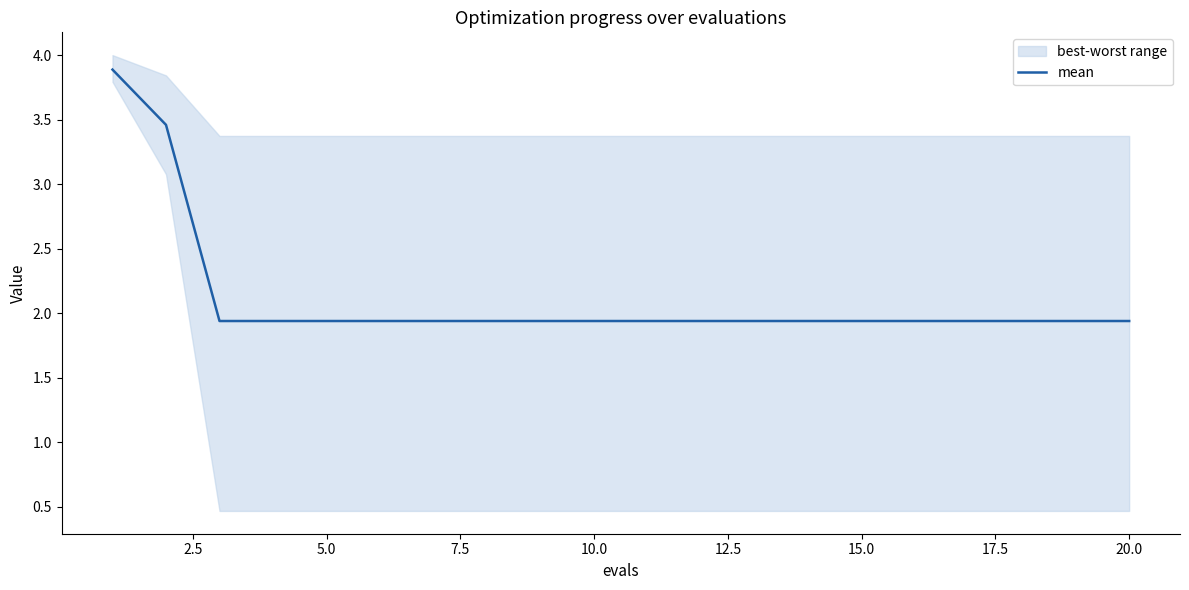

The value of mean at 15.0 is 2.9. True or false?

False